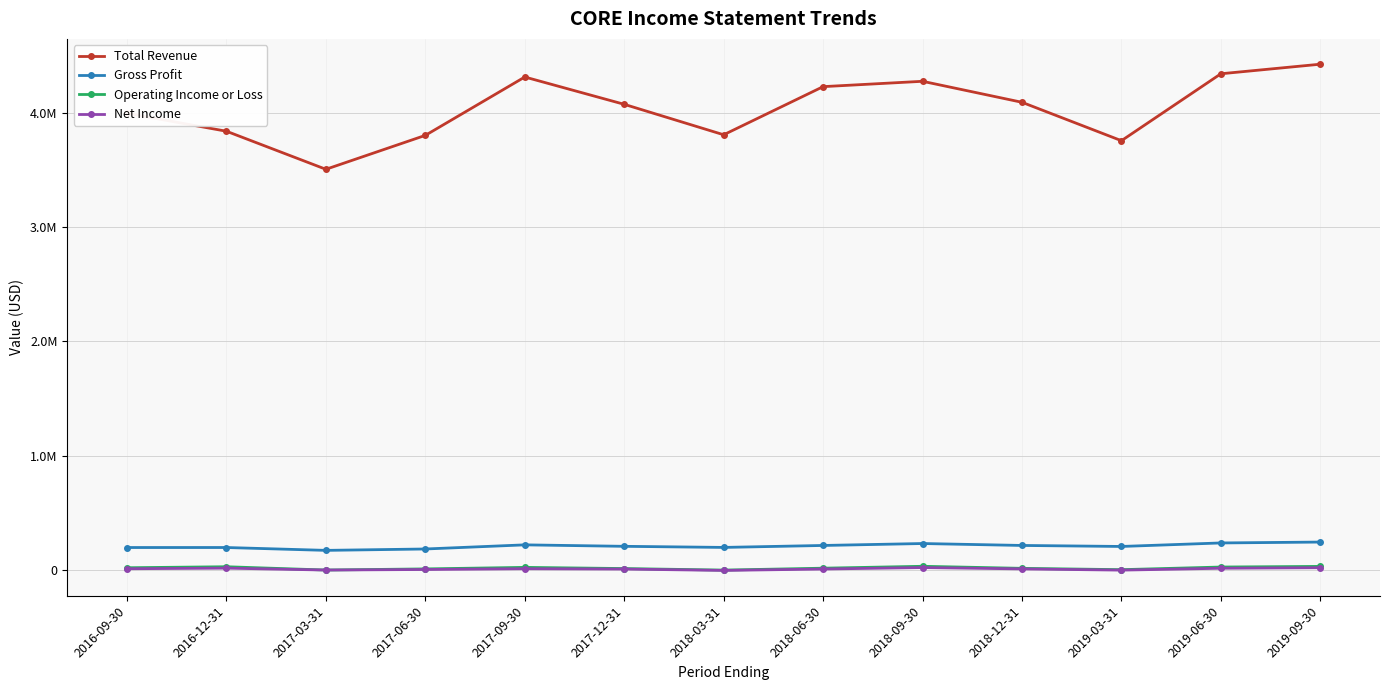

Read the Total Revenue value at 2017-06-30.

3800700